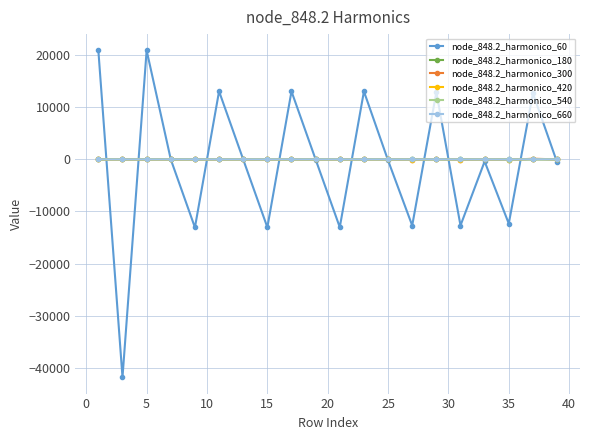

How many values in the node_848.2_harmonico_540 series are below 0?

7